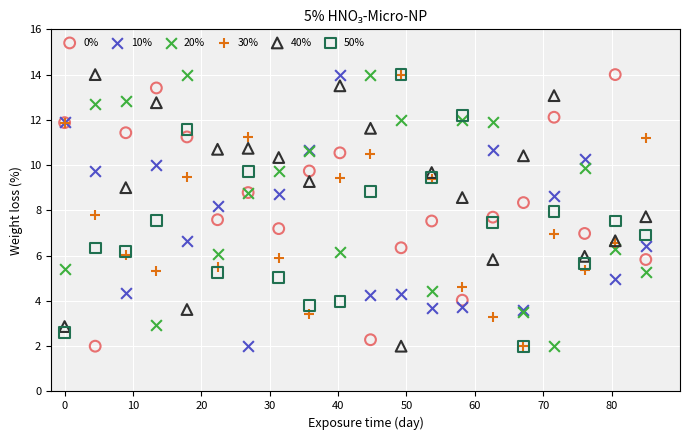

What are all the series names shown in the legend?

0%, 10%, 20%, 30%, 40%, 50%